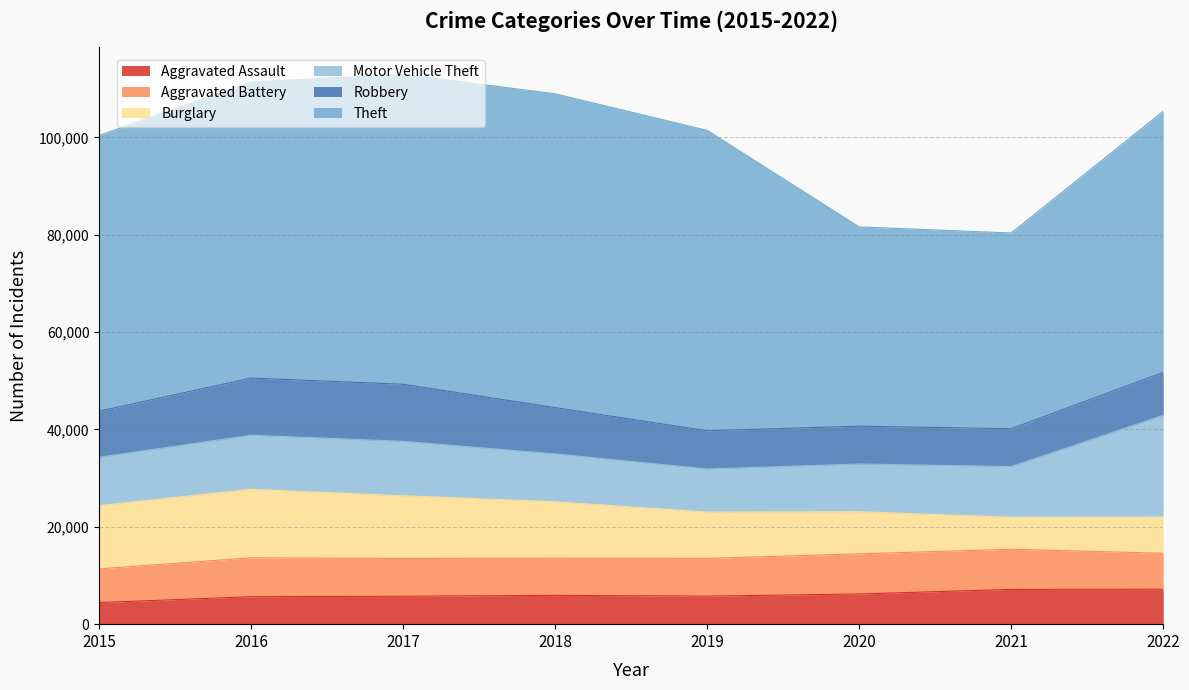

What is the difference between the highest and lowest values at 2018?

58555